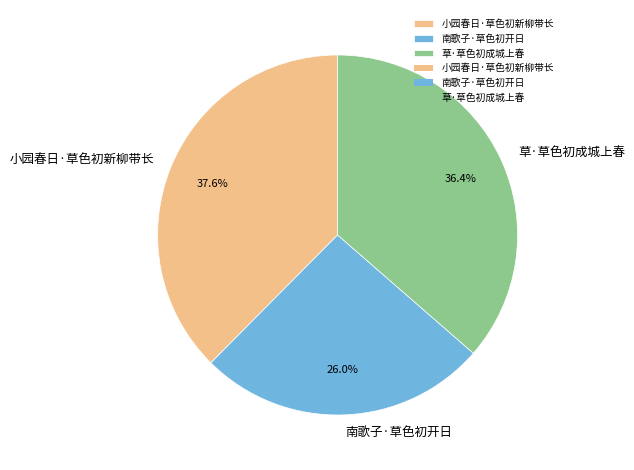

What is the ratio of the value at 草·草色初成城上春 to the value at 南歌子·草色初开日?

1.4